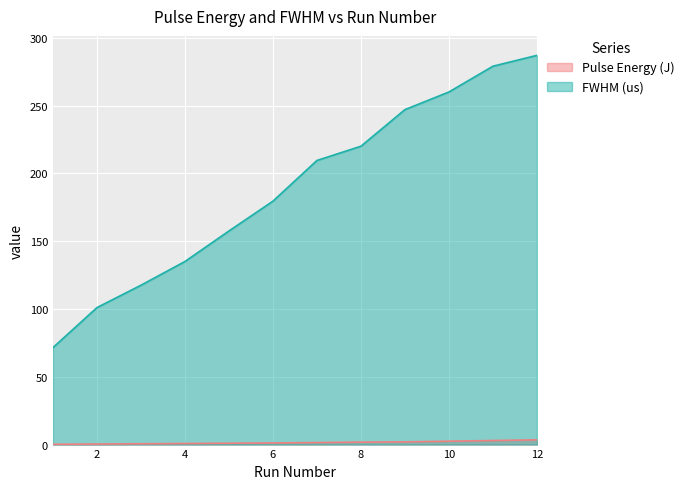

How many values in the Pulse Energy (J) series exceed 1?

7